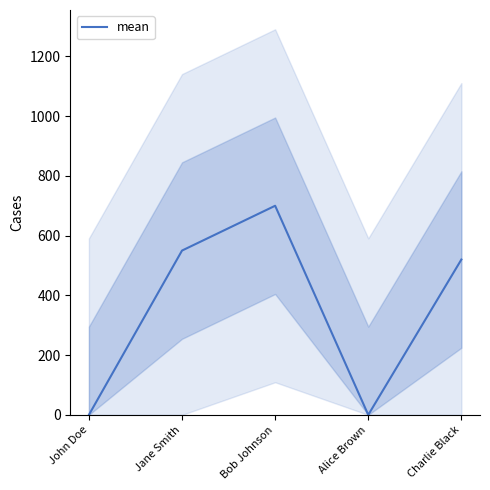

What is the label of the 2nd point from the left?

Jane Smith